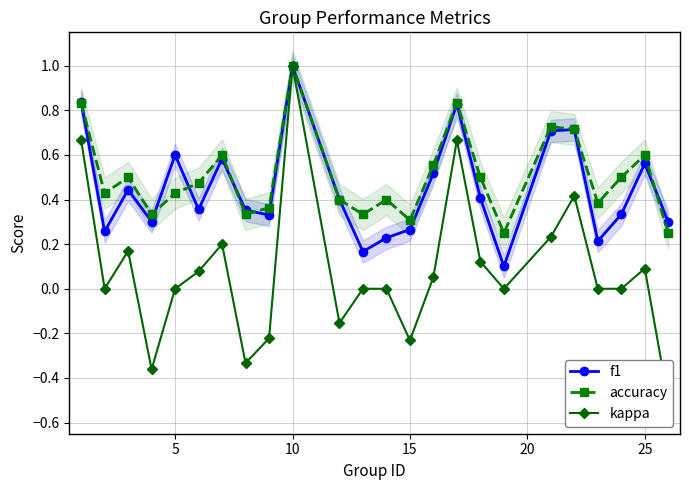

After their last crossing, which series has the higher values: accuracy or f1?

f1